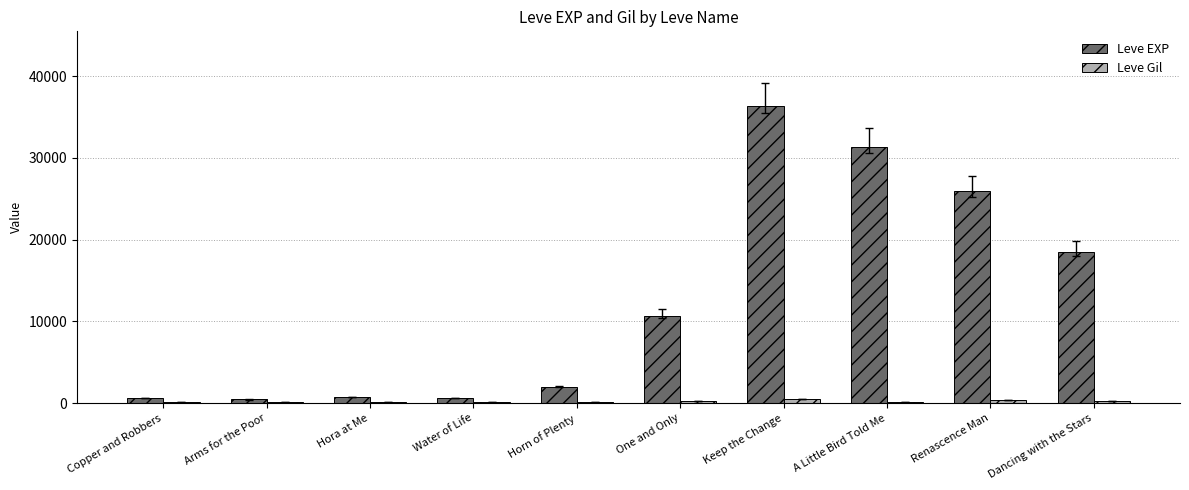

Which series has the largest total across all categories?

Leve EXP